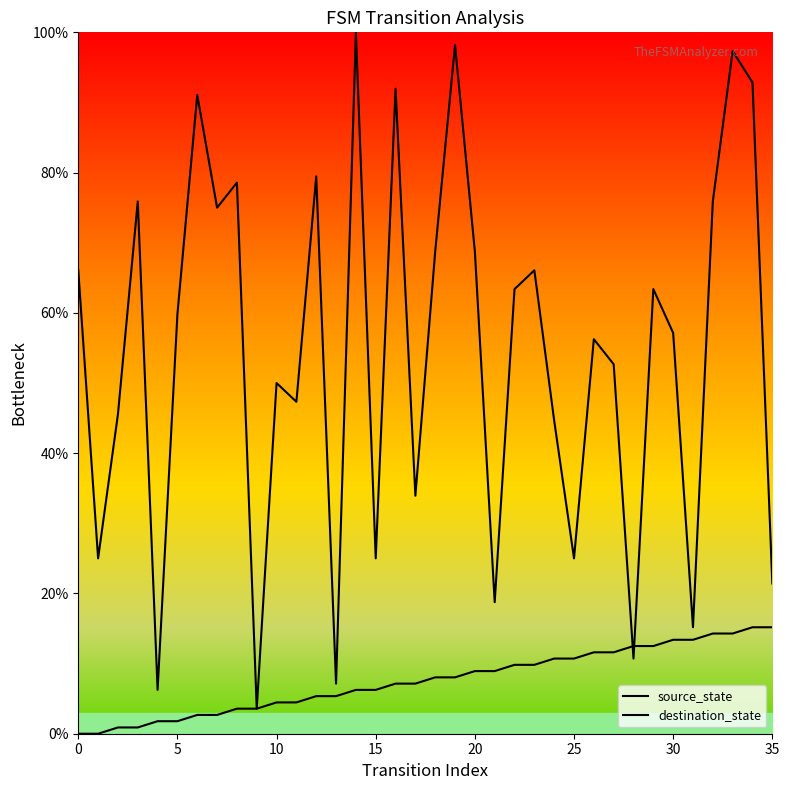

What is the spread (max minus min) of values at 19?

90.2